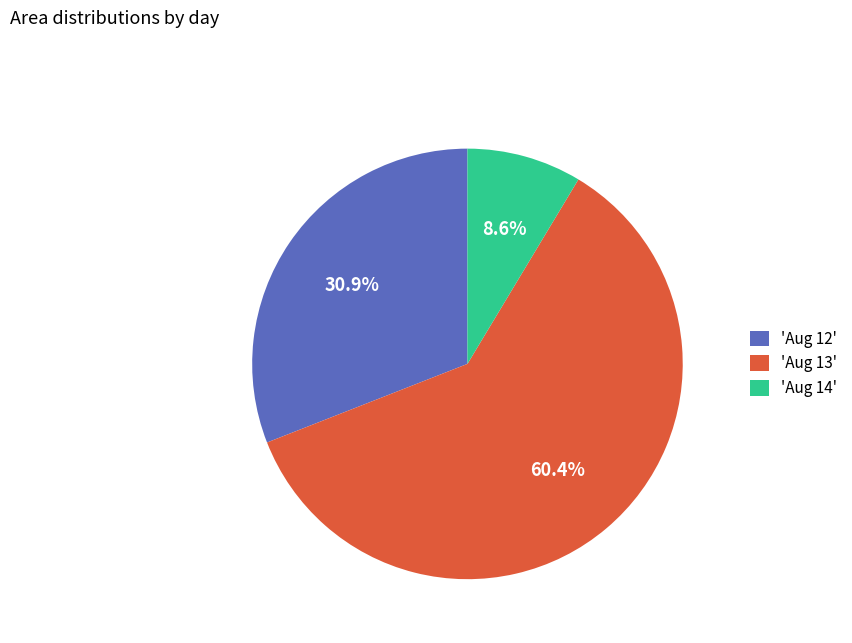

What portion of the pie excludes 'Aug 14'?

91.4%